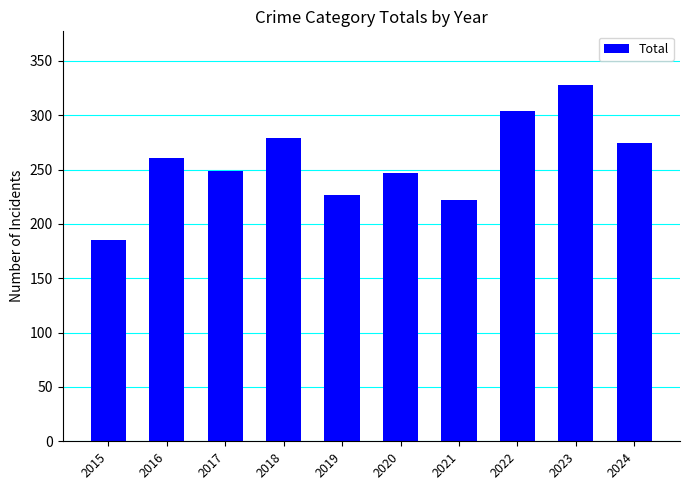

What is the maximum value shown in the chart?

328